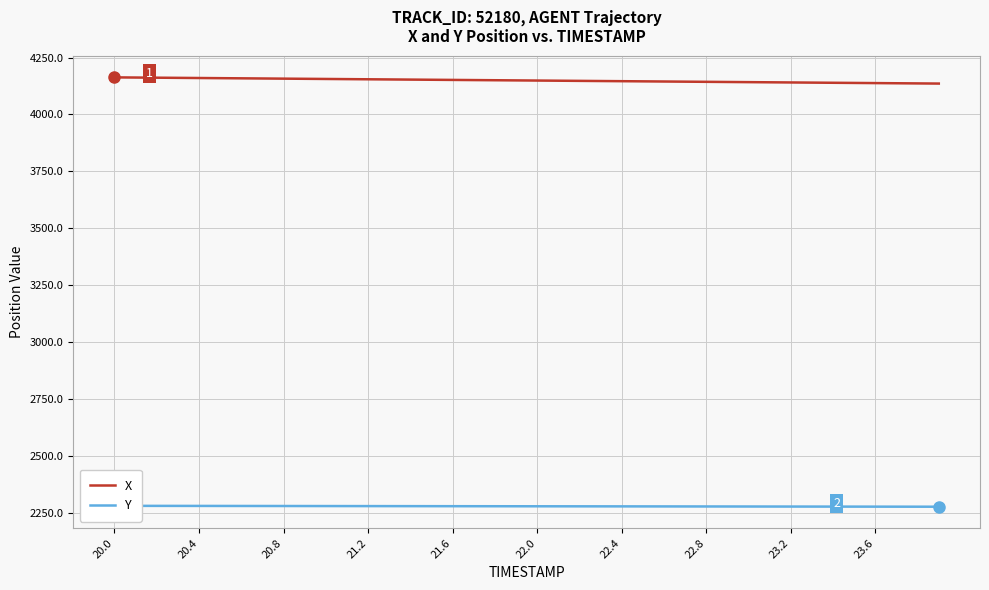

True or false: X has a value of 4148.8 at 22.0.

True